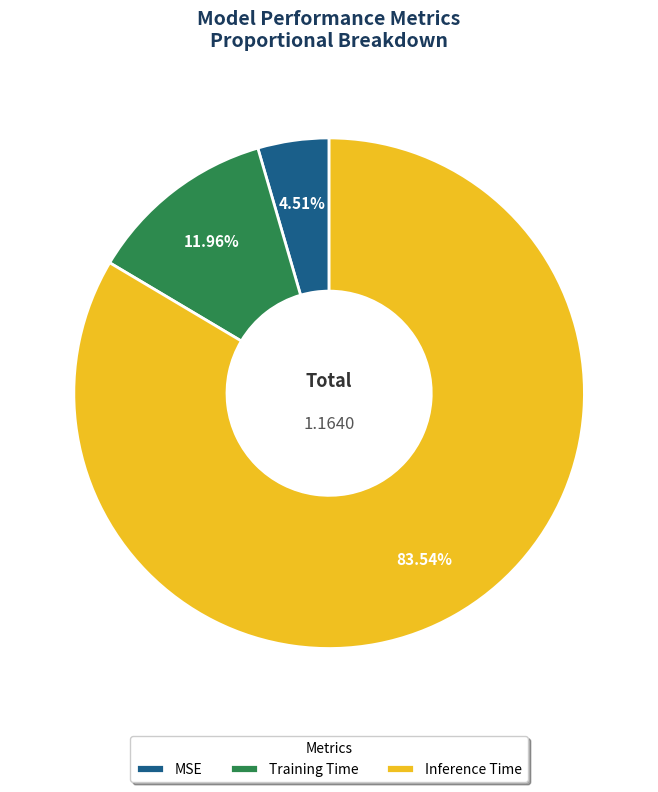

What is the largest slice in the pie chart?

Inference Time